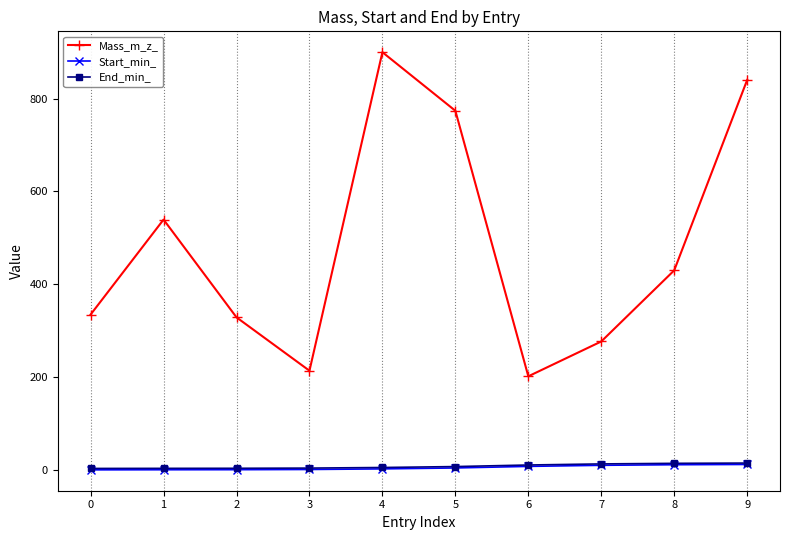

Which series changed the most between 6 and 8?

Mass_m_z_